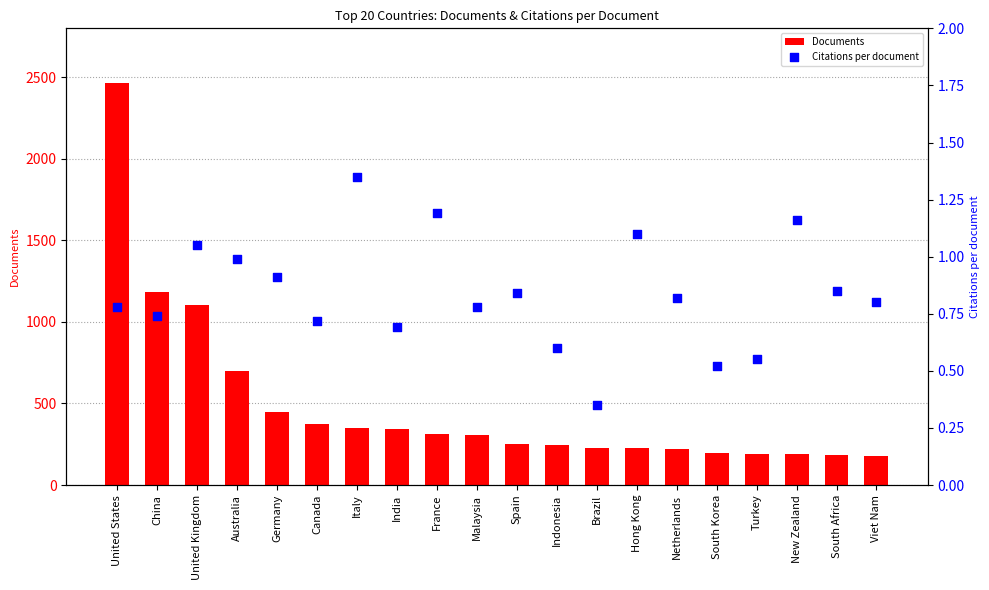

Which series has the widest spread of Y values?

Documents